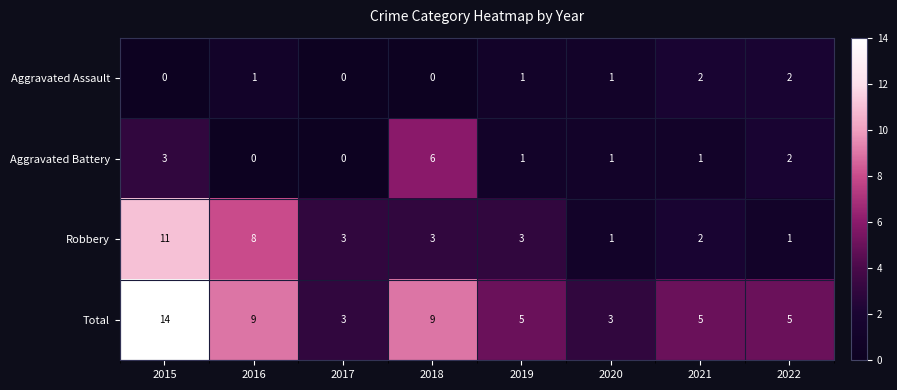

What is the difference between the maximum and minimum values in the Total series?

11